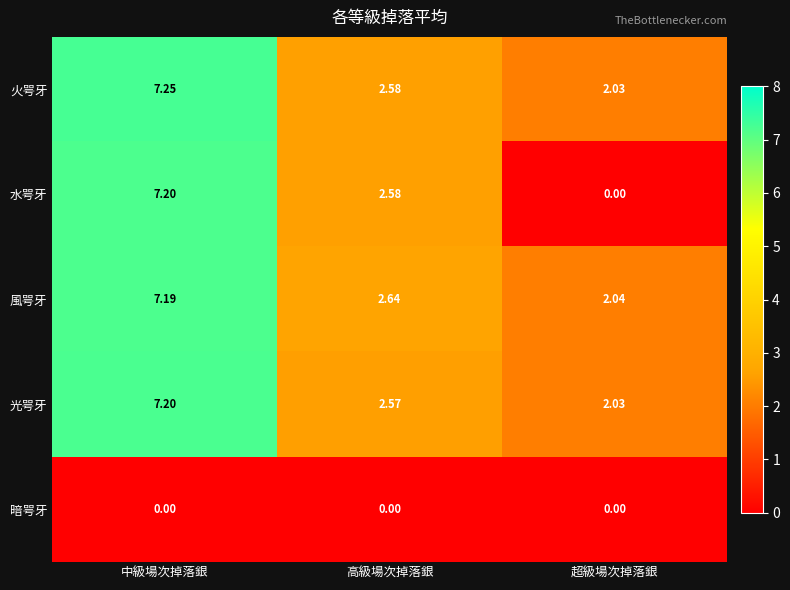

What is the total value across all series at 中級場次掉落銀?

28.8